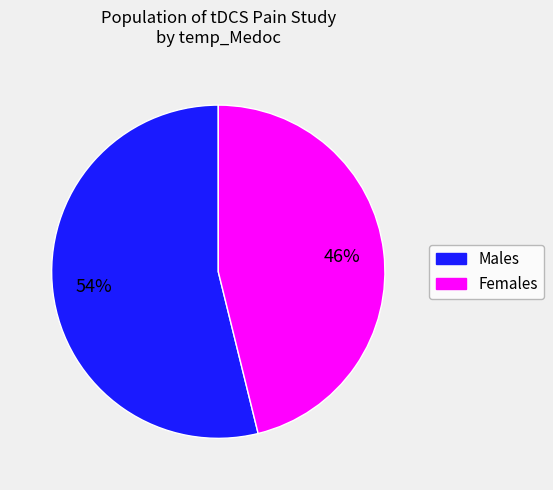

To the nearest percent, what is the difference between the largest and smallest slice percentages?

8%